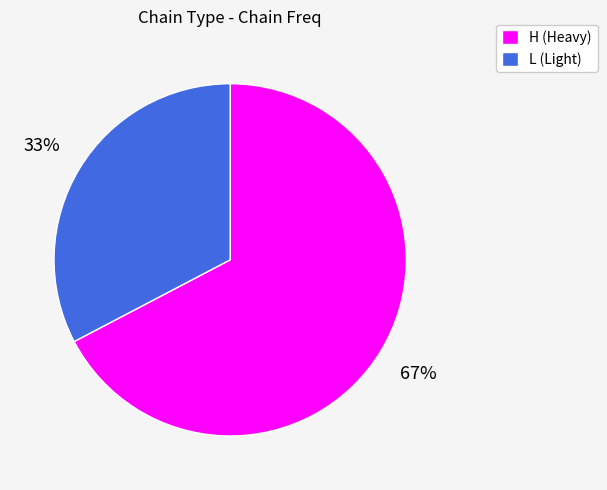

Is the sum of H and L greater than half?

Yes